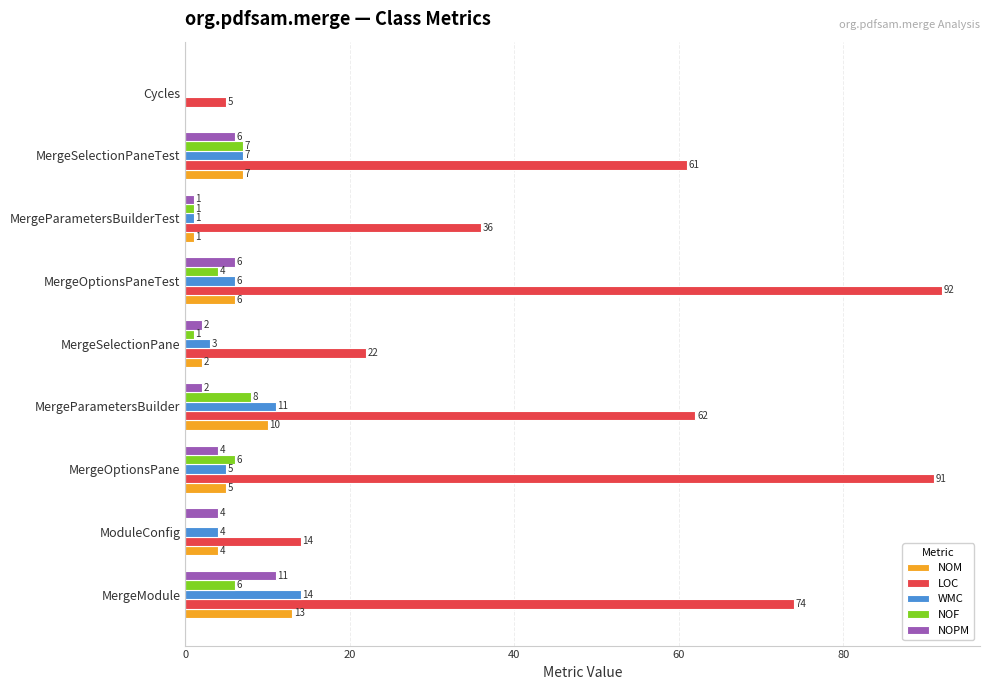

True or false: NOF has a value of 2 at MergeOptionsPane.

False